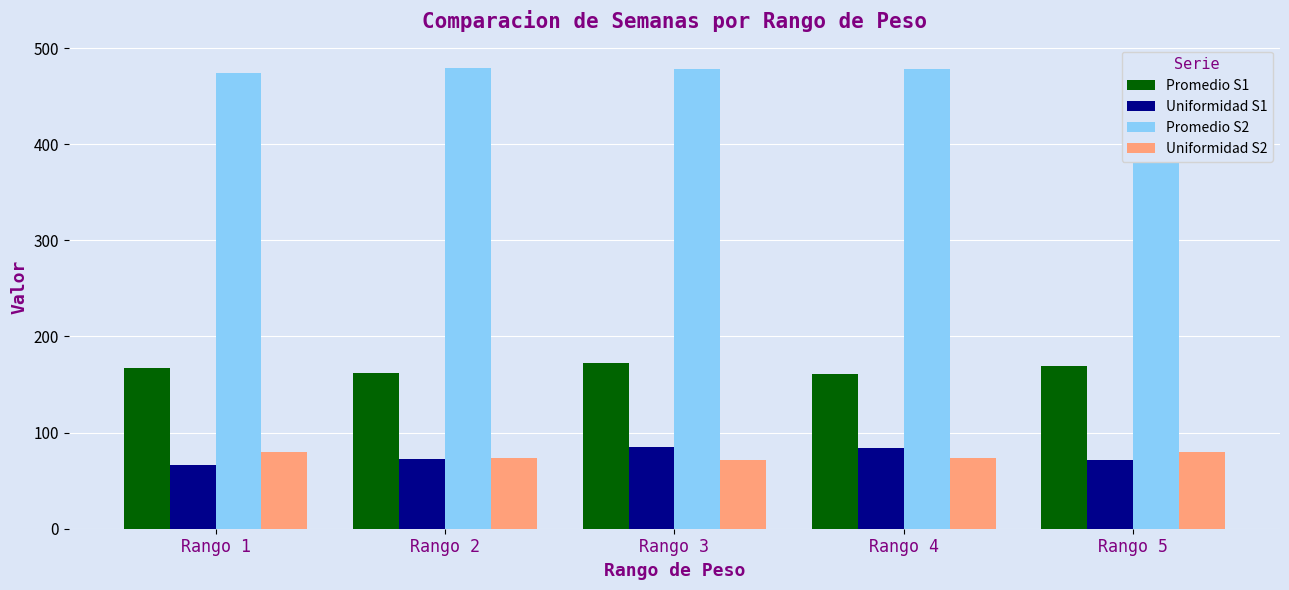

Which series has the largest total across all categories?

Promedio S2